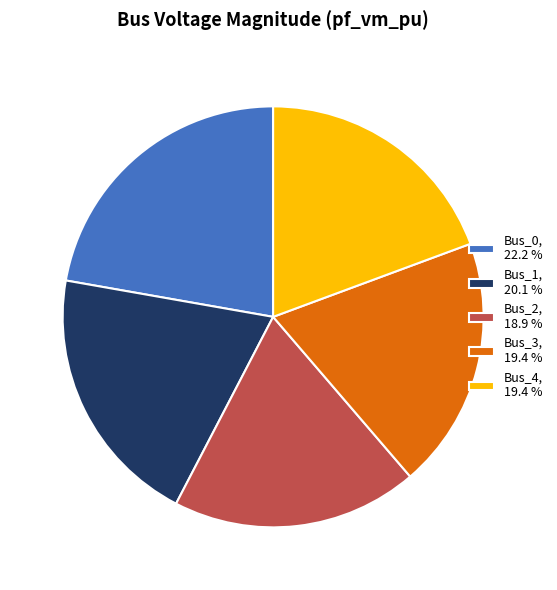

Combined, do Bus_0, 22.2 % and Bus_1, 20.1 % account for over 50%?

No